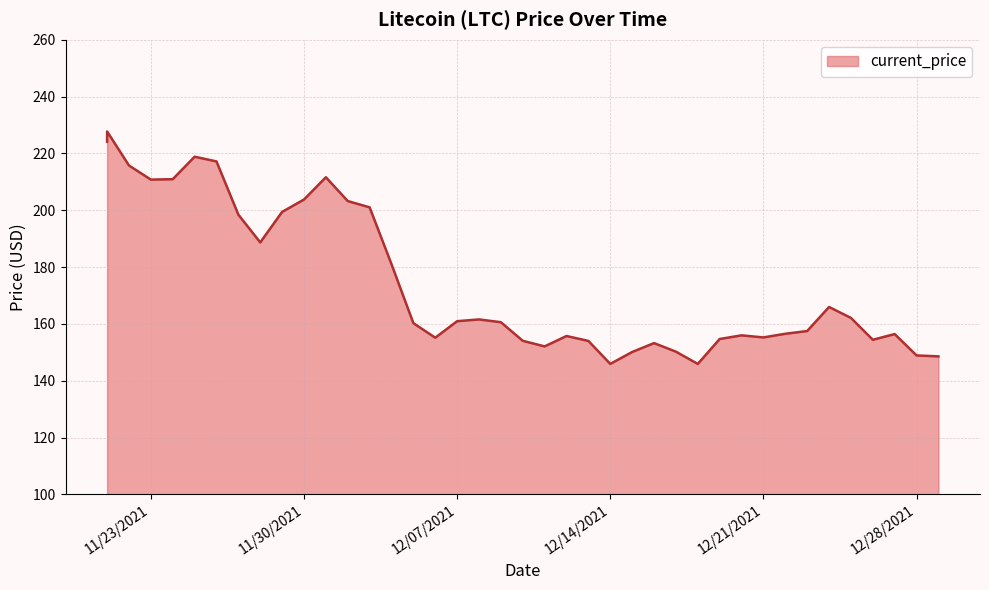

True or false: there are more than 0 points higher than both neighbors.

True